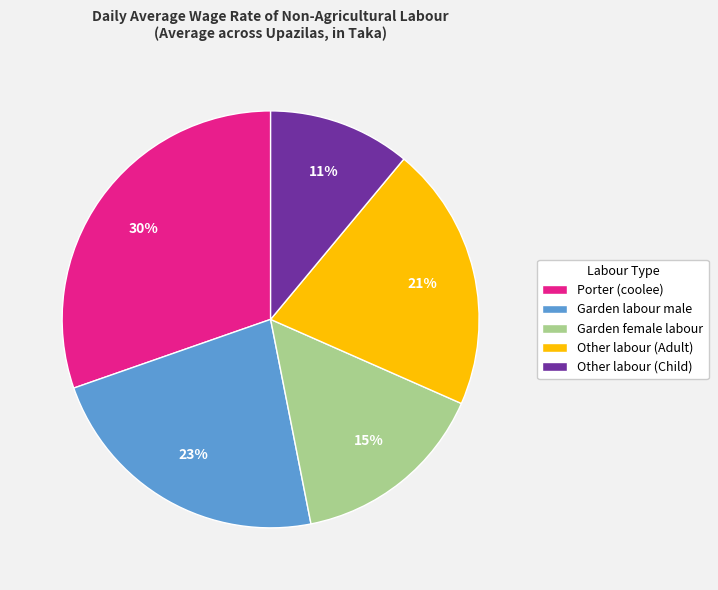

True or false: Porter (coolee) accounts for 30% of the total.

True